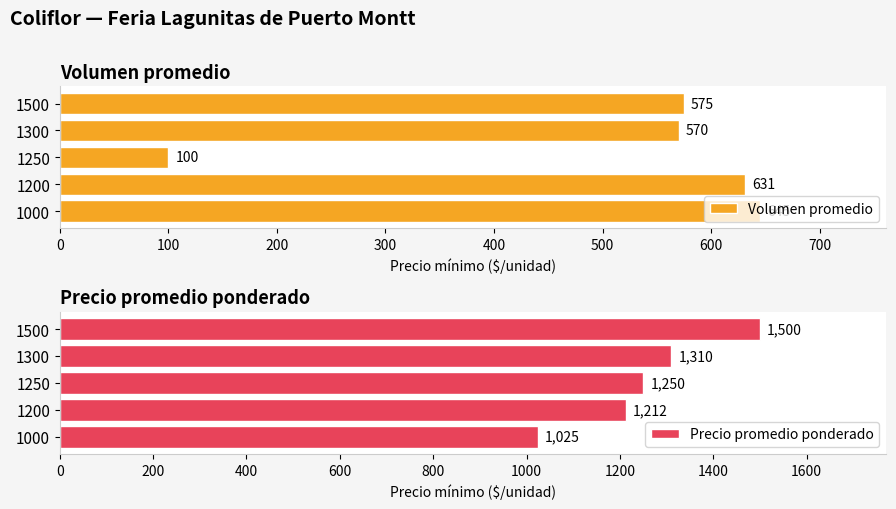

What is the difference between the maximum and second lowest values in the Volumen promedio series?

75